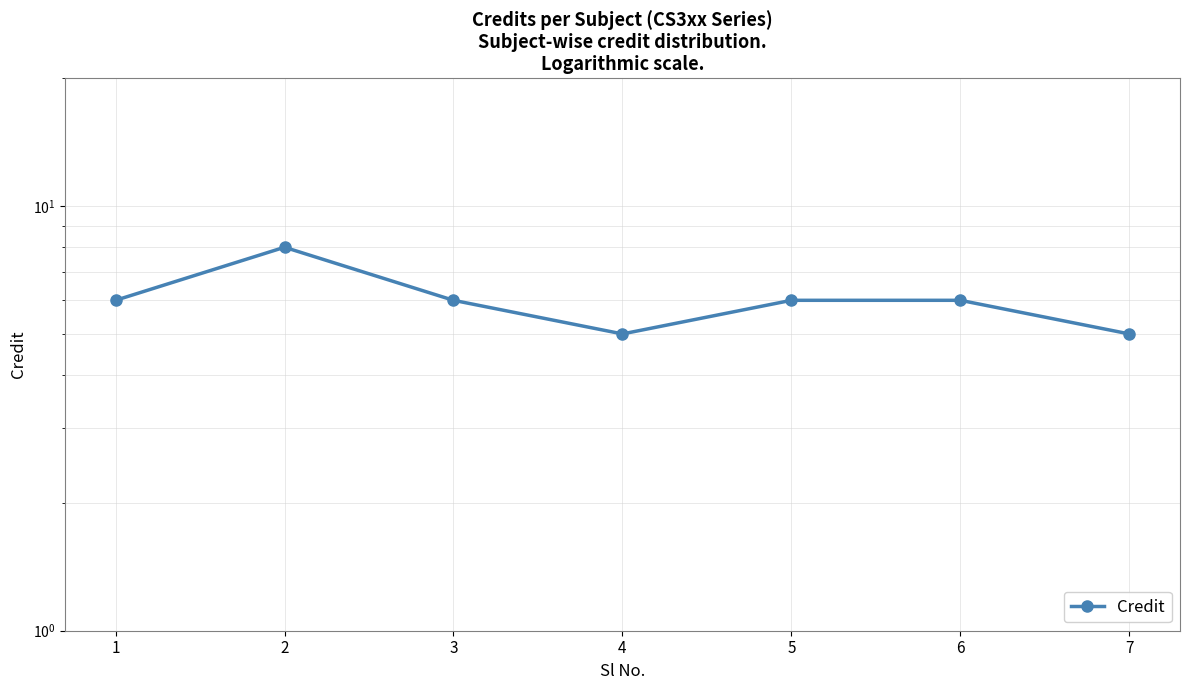

Is it true that the value at 7 is 5?

True